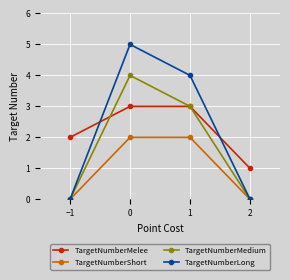

How many data points in TargetNumberMedium are less than 3?

2